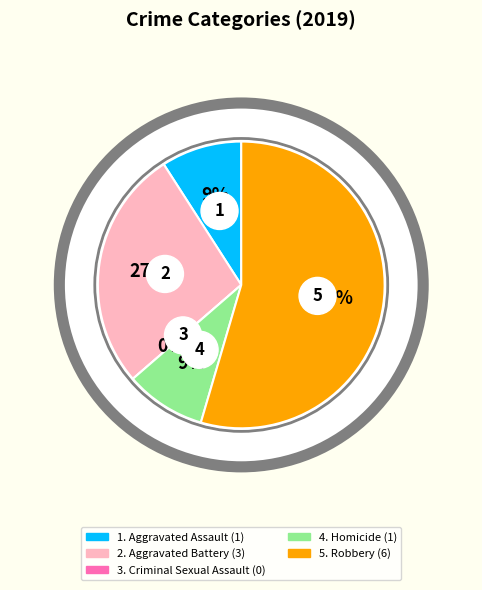

Is the sum of Aggravated Battery and Robbery greater than half?

Yes